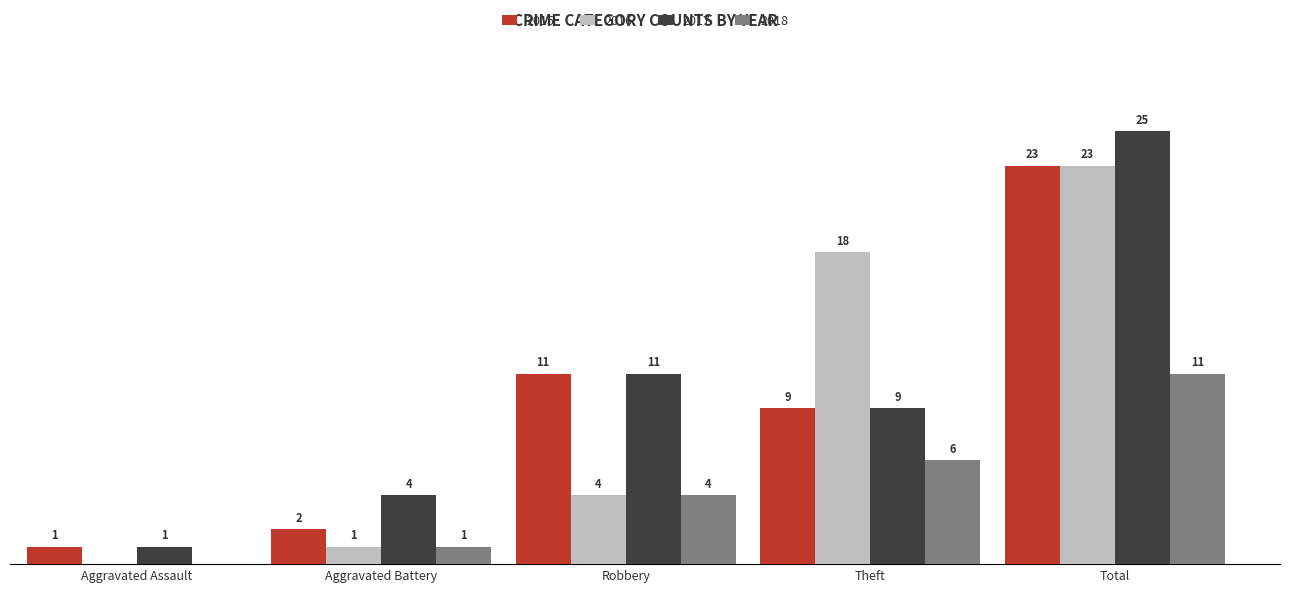

At which label is 2015 closest to 12?

Robbery